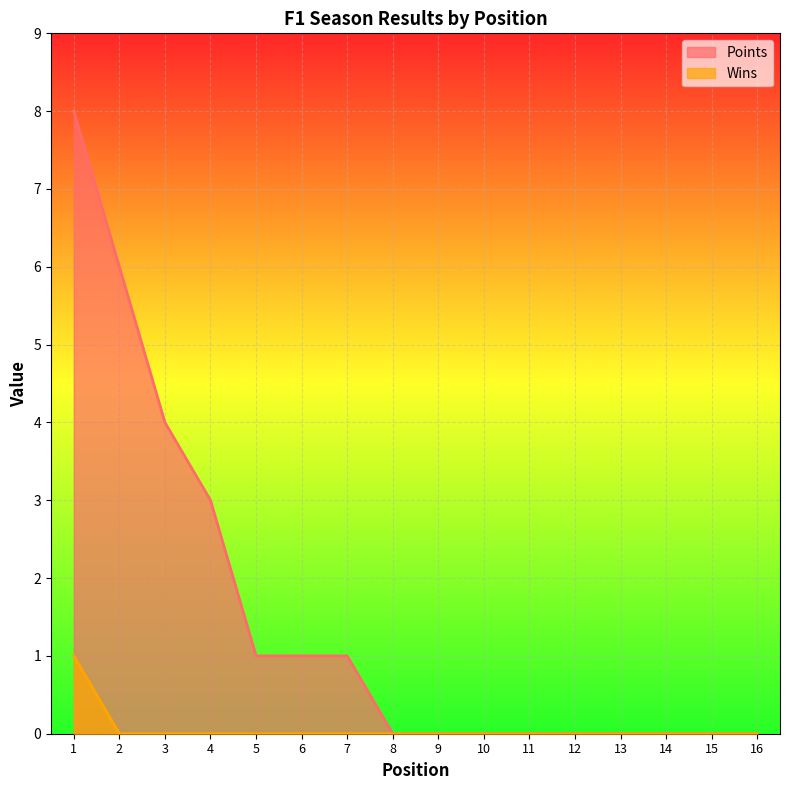

The Points series shows -3 at 9. True or false?

False